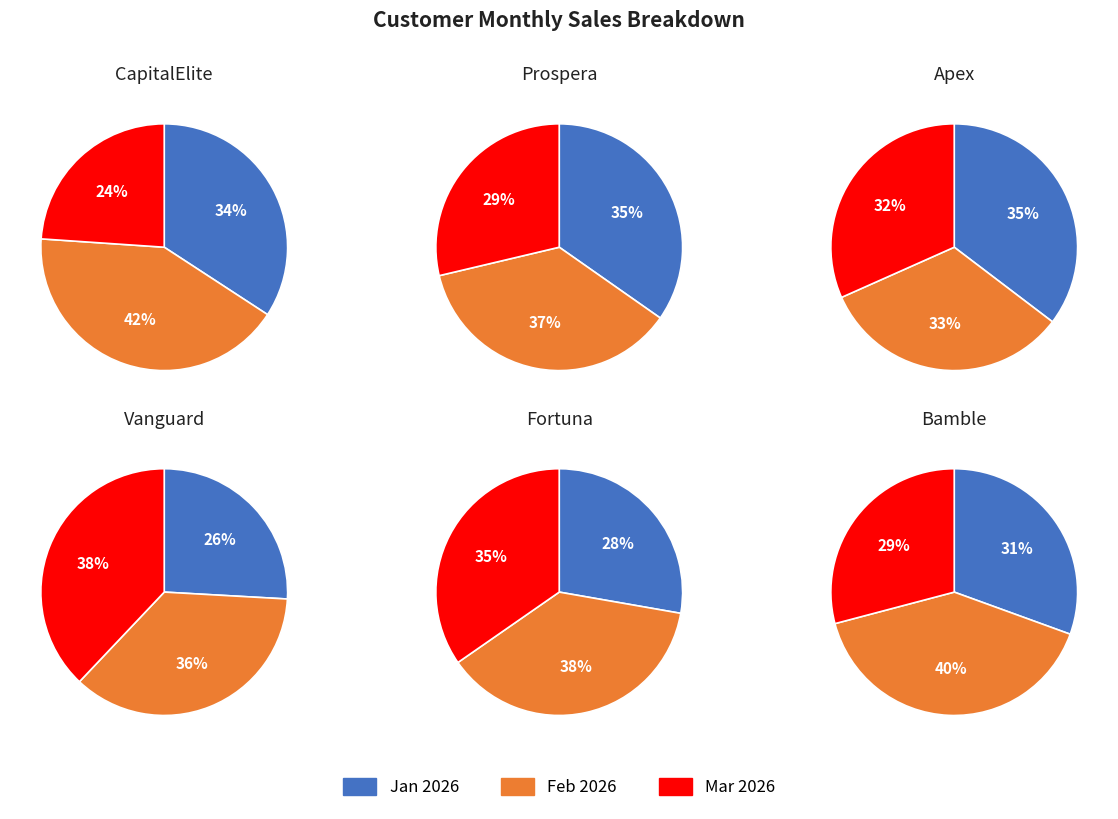

Does any single category account for the majority?

No